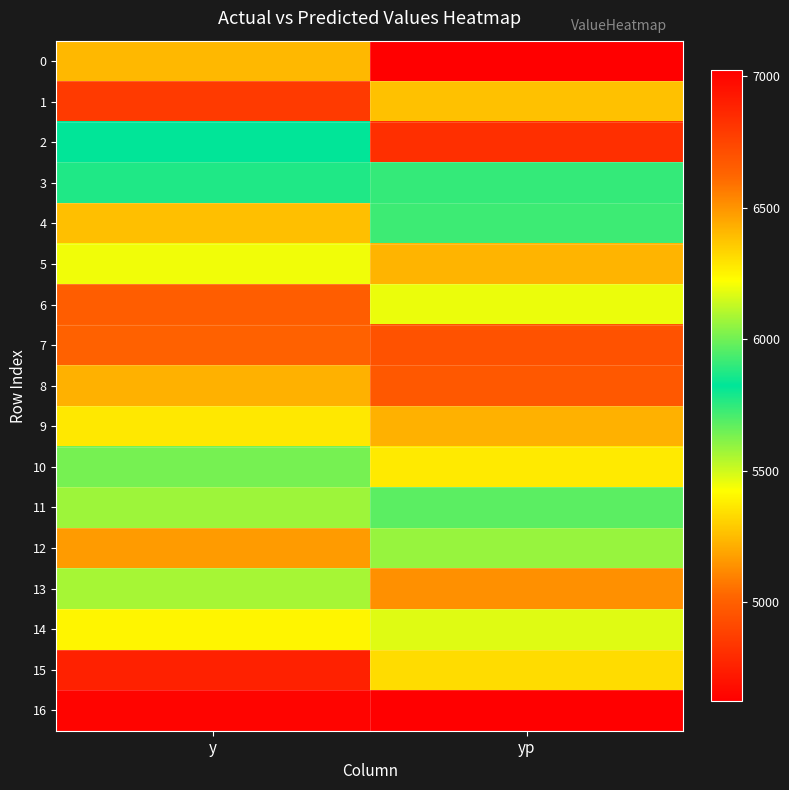

Reading left to right, extract all data points from this chart.

0: y=6405.0	yp=7022.8
1: y=6792.0	yp=6385.1
2: y=5826.0	yp=6831.5
3: y=5772.0	yp=5742.3
4: y=6387.0	yp=5727.6
5: y=6201.0	yp=6415.9
6: y=6654.0	yp=6191.5
7: y=6642.0	yp=6695.8
8: y=6426.0	yp=6674.0
9: y=6279.0	yp=6422.8
10: y=6006.0	yp=6275.4
11: y=6069.0	yp=5965.8
12: y=6480.0	yp=6061.7
13: y=5562.0	yp=6508.2
14: y=5400.0	yp=5472.5
15: y=4755.0	yp=5332.5
16: y=4644.0	yp=4622.6